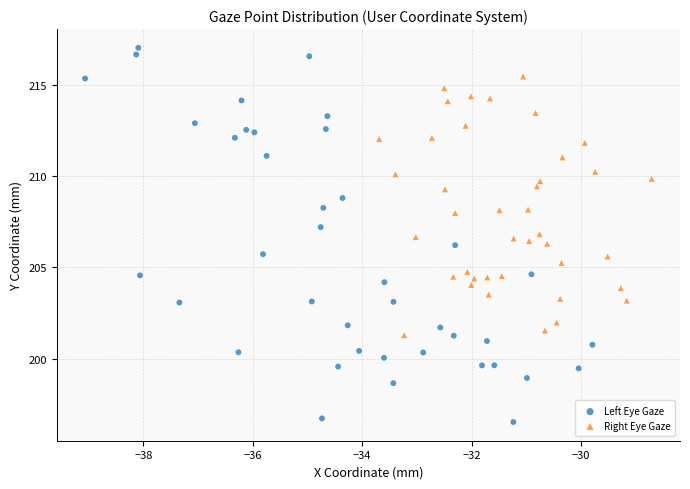

Which series reaches the minimum Y coordinate?

Left Eye Gaze